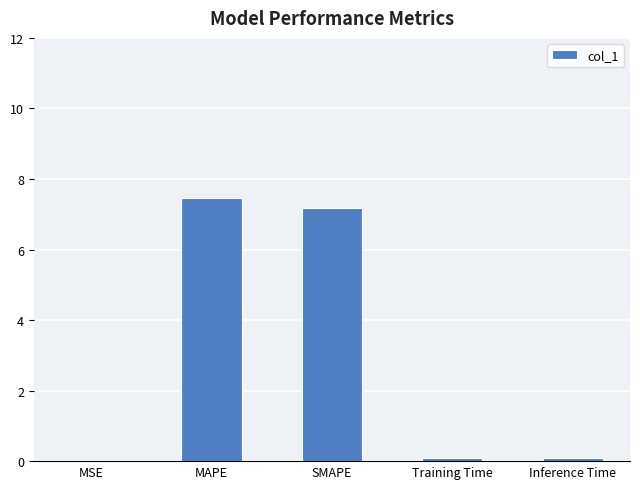

Is it true that the value at SMAPE is 4.7?

False